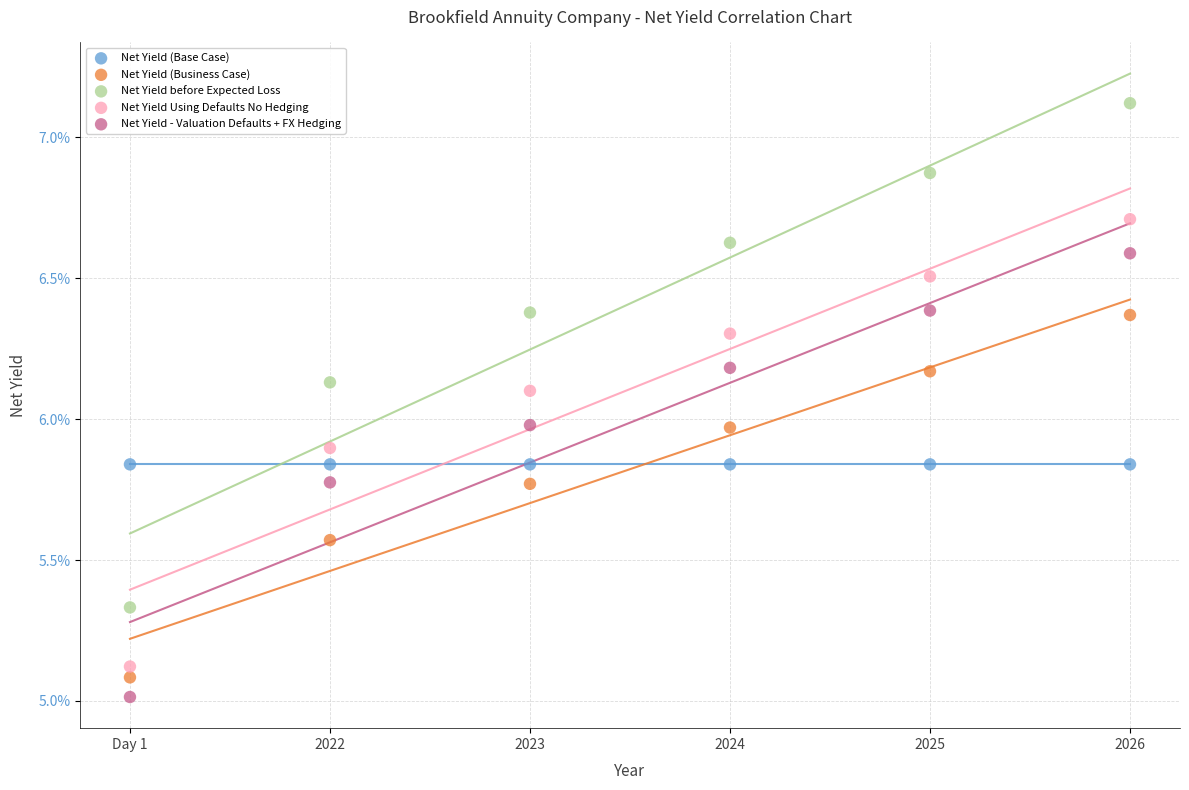

What are all the series names shown in the legend?

Net Yield (Base Case), Net Yield (Business Case), Net Yield before Expected Loss, Net Yield Using Defaults No Hedging, Net Yield - Valuation Defaults + FX Hedging